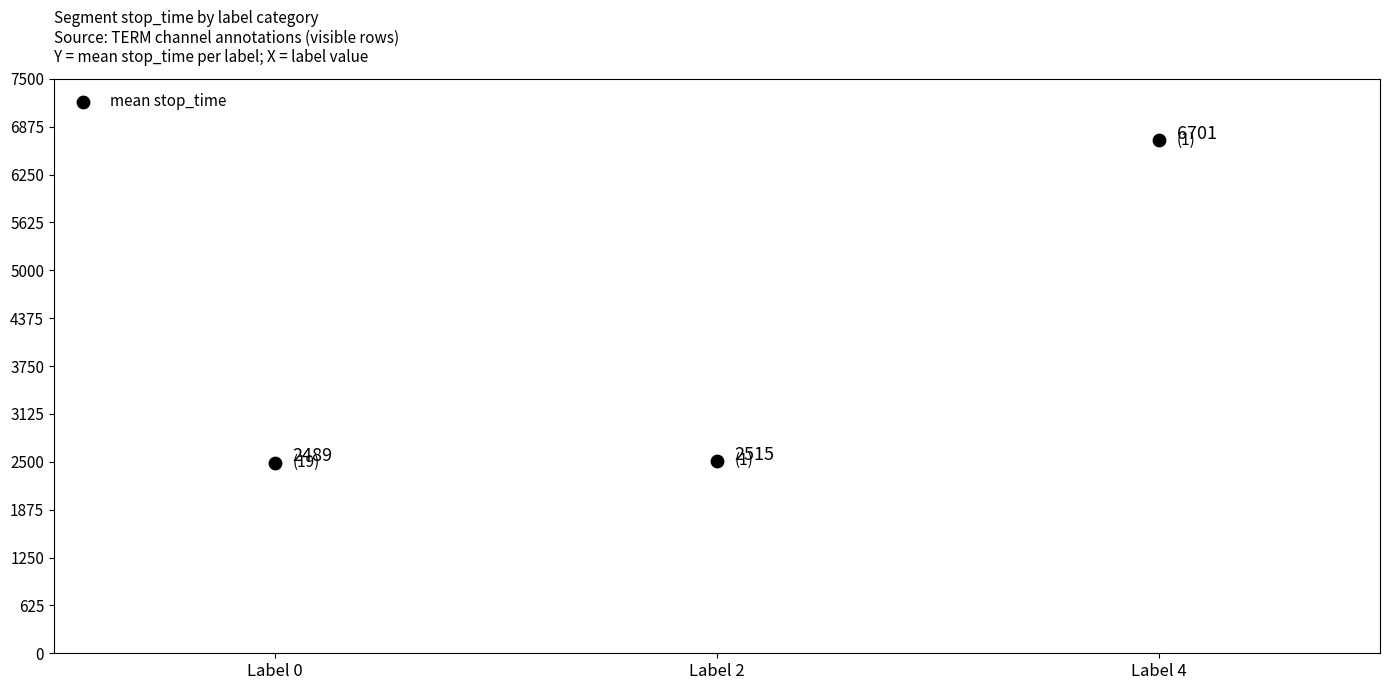

What Y value in the scatter plot is closest to 4595?

2515.0